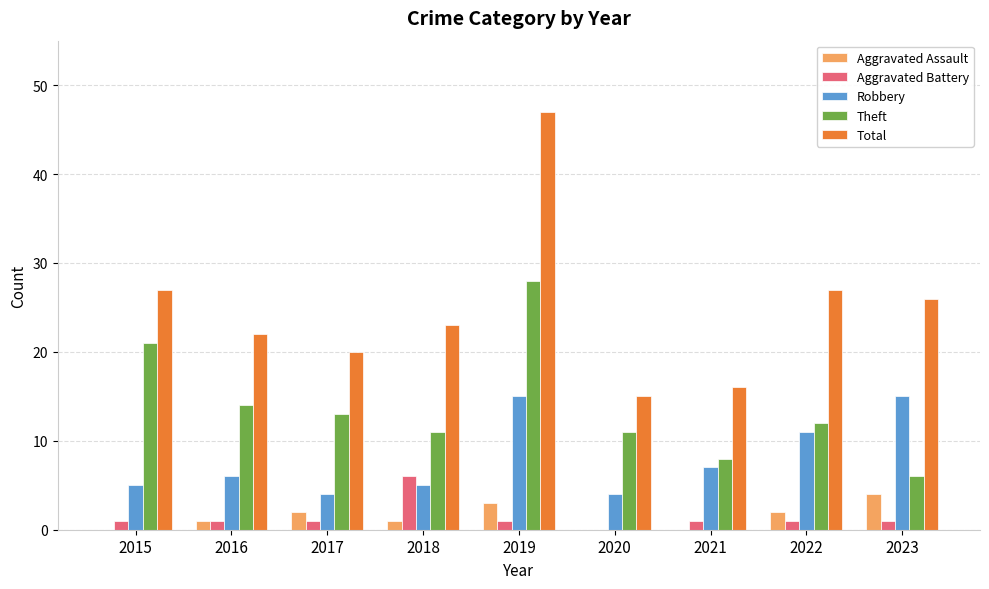

Where does the Total series first go above 23?

2015